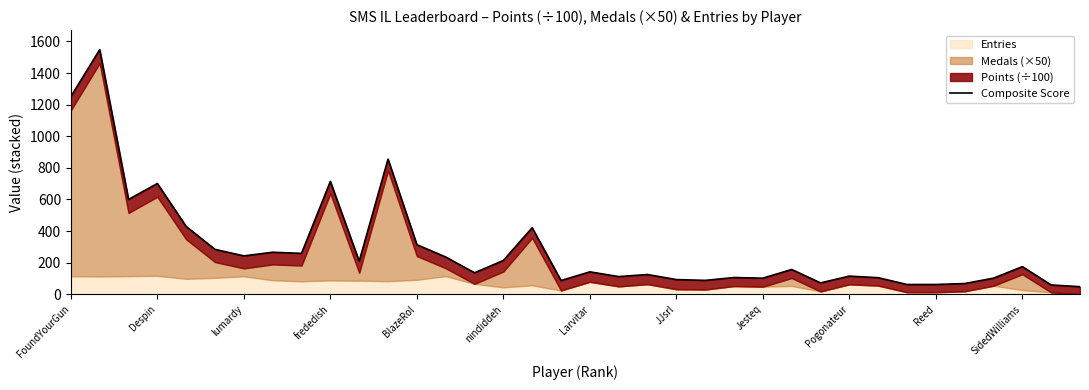

Read the value at Reed, to the nearest 50.

50